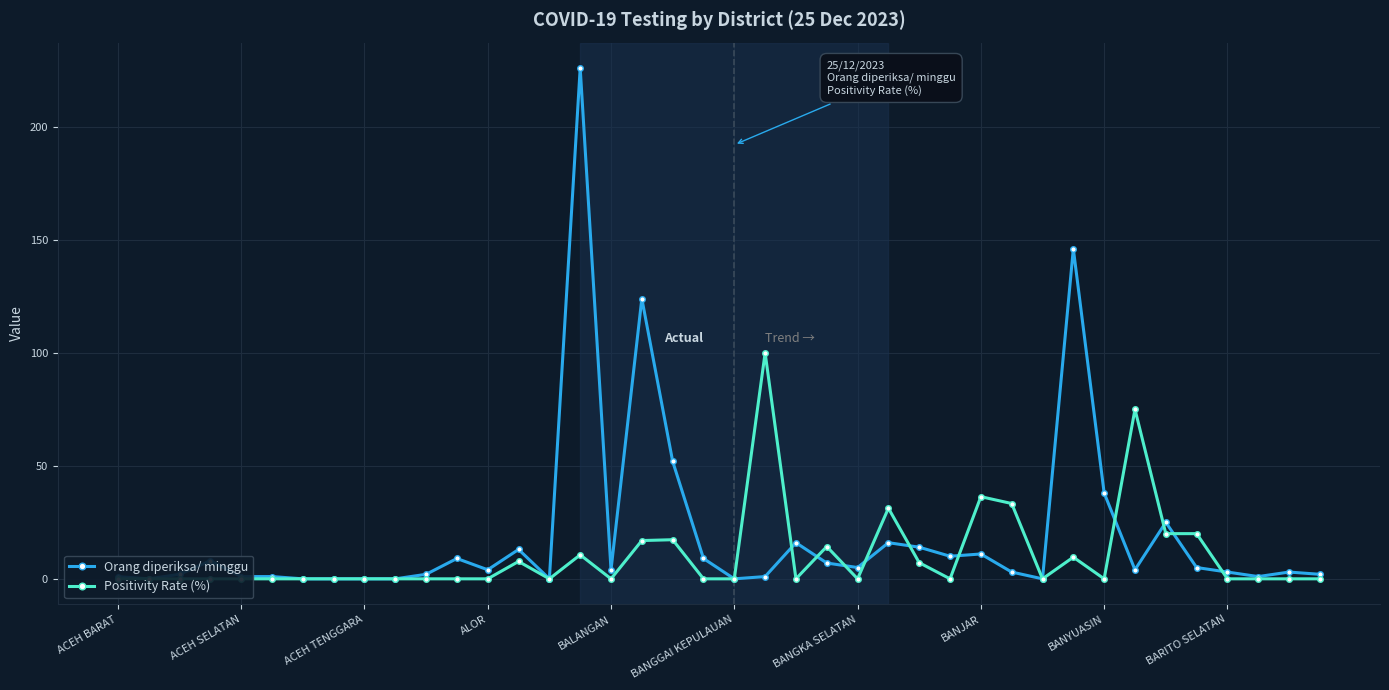

What is the total value across all series at 39?

2.0